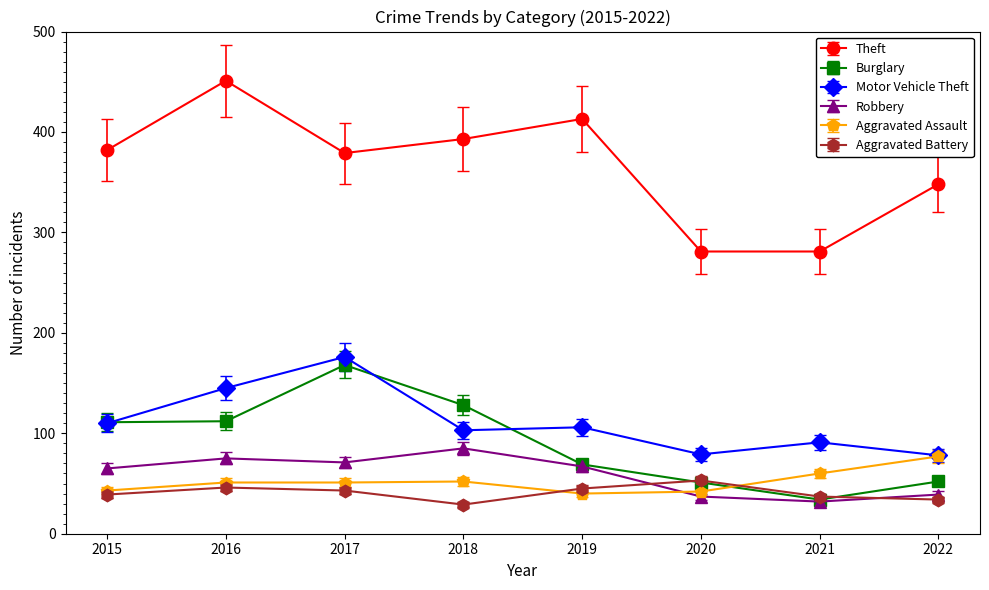

How many values in the Motor Vehicle Theft series are below 106?

4